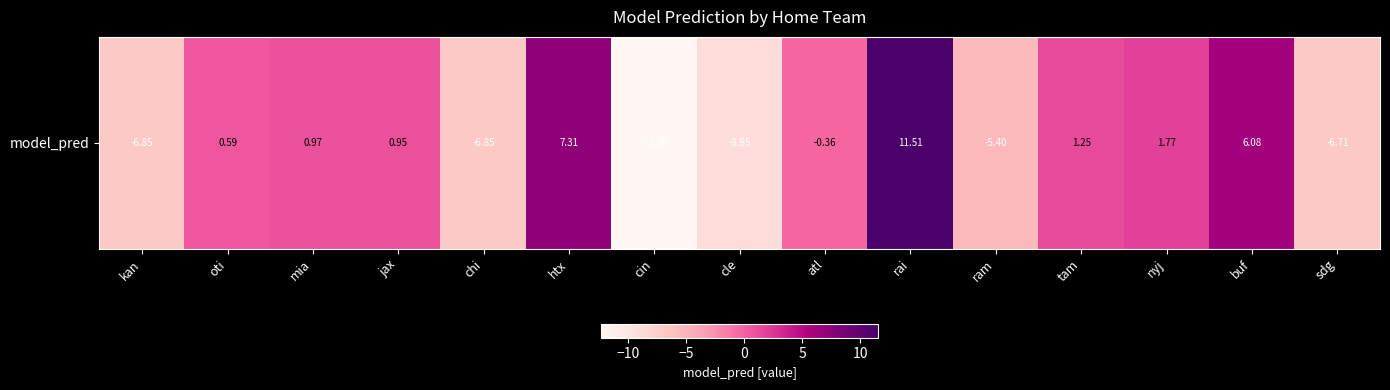

The value at nyj is 2.6. True or false?

False